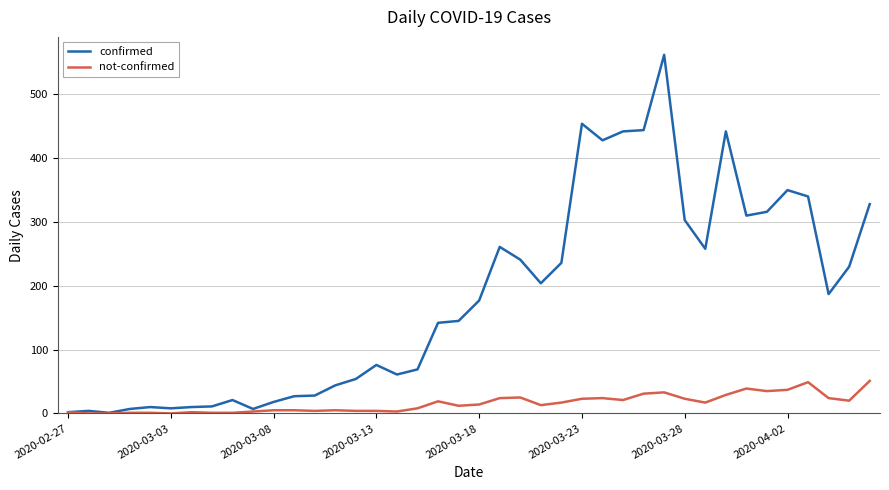

Which series has the widest spread of values?

confirmed